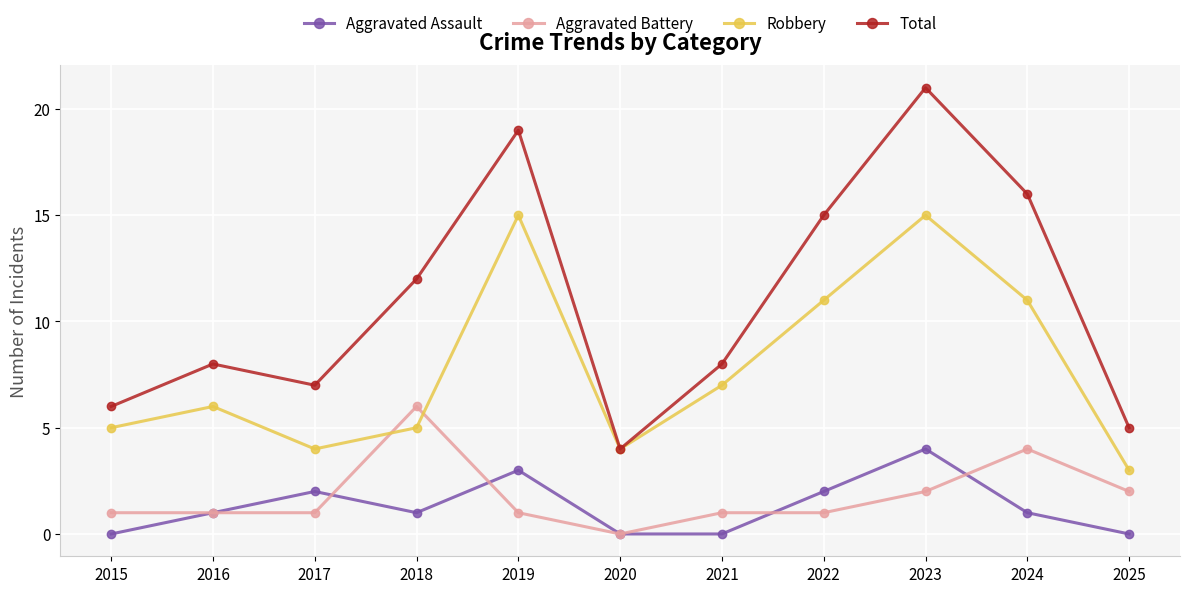

What is the total value across all series at 2025?

10